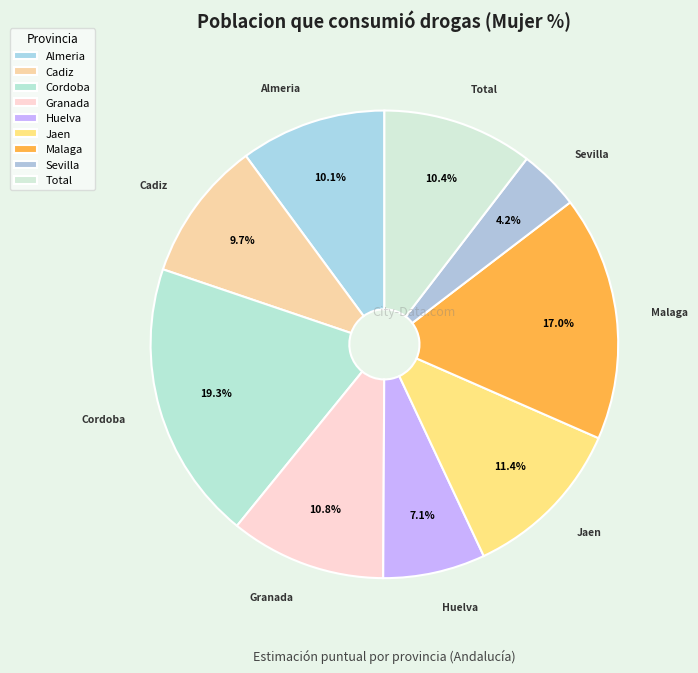

How many slices are in this pie chart?

9